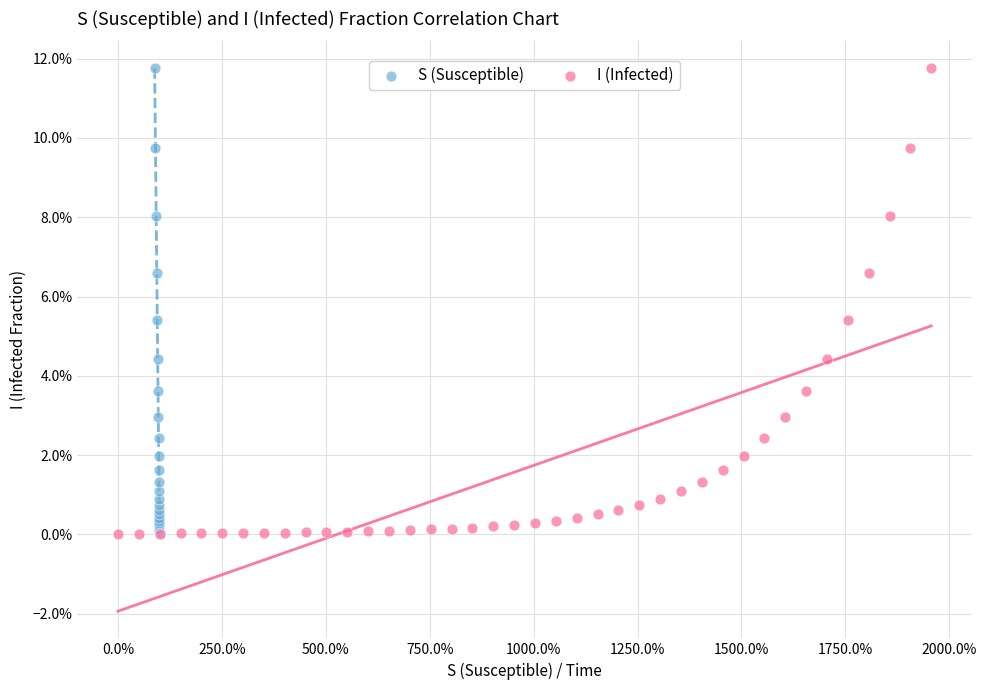

What are all the series names shown in the legend?

S (Susceptible), I (Infected)